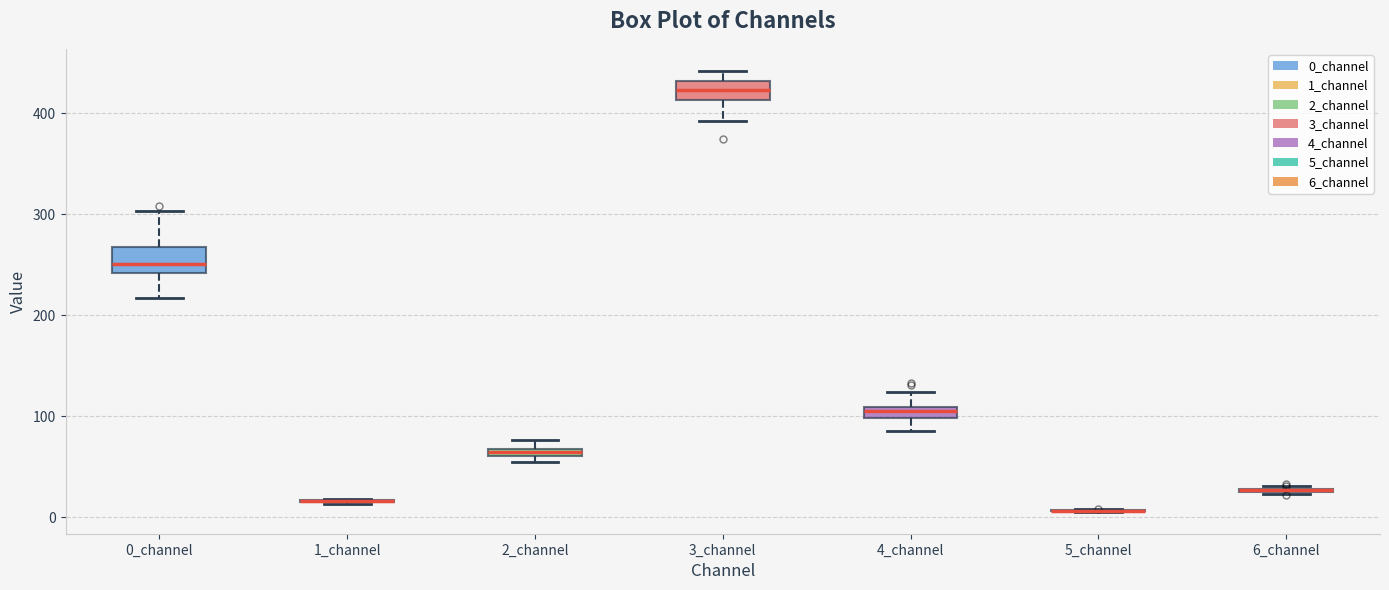

Where is the lower edge of the box for 2_channel on the y-axis? The values are not printed on the chart, so give them approximately, as read against the axis.

60